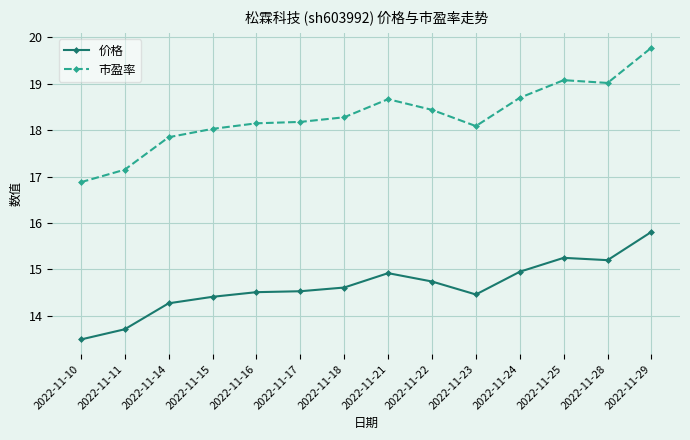

True or false: 市盈率 and 价格 intersect in this chart.

False